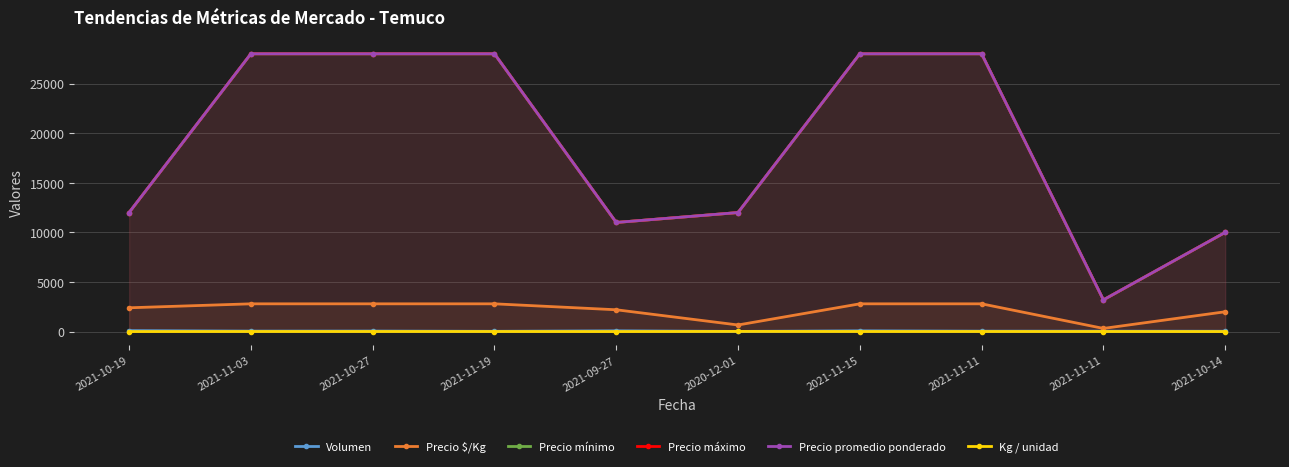

What is the difference between the Precio máximo values at 2021-11-11 and 2020-12-01?

16000